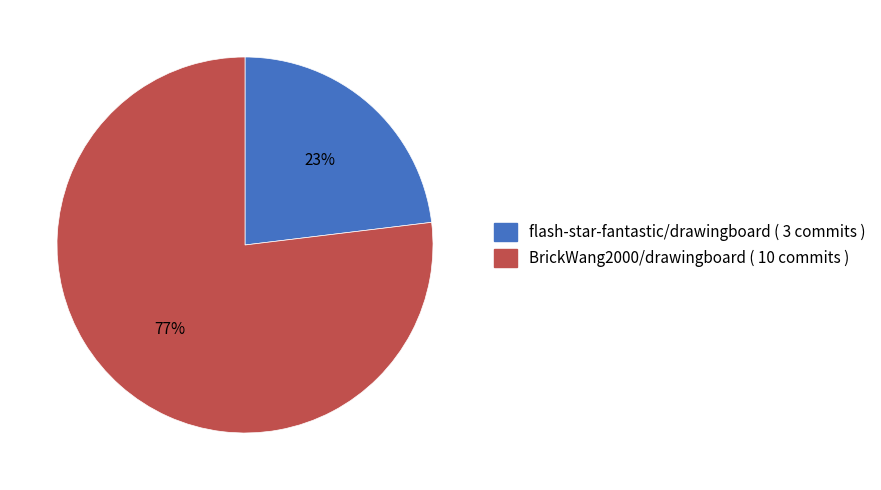

Rank the categories by value from lowest to highest.

flash-star-fantastic/drawingboard, BrickWang2000/drawingboard